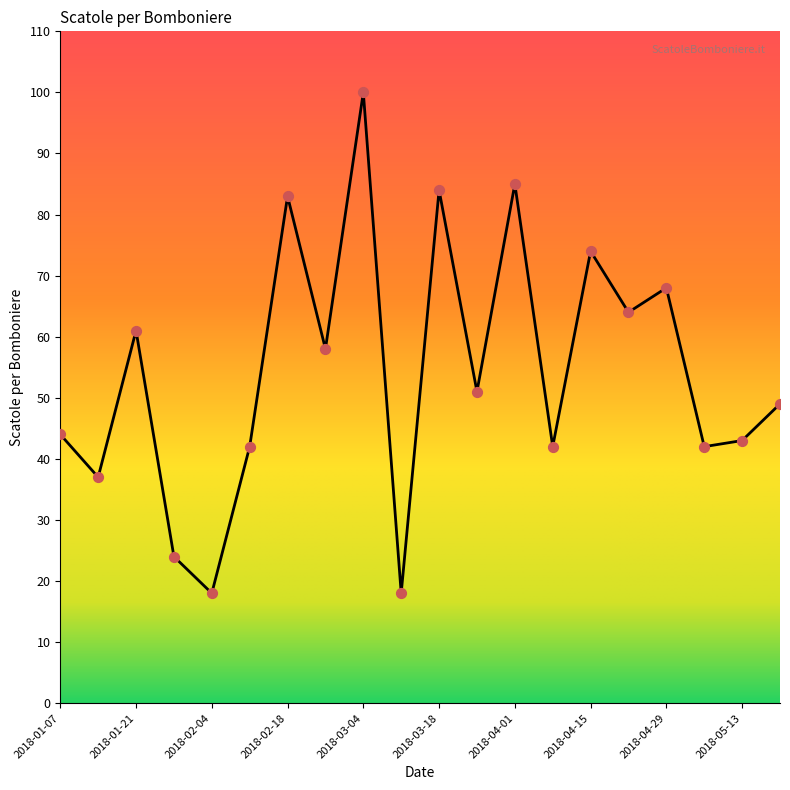

What is the difference between the maximum and minimum values?

82